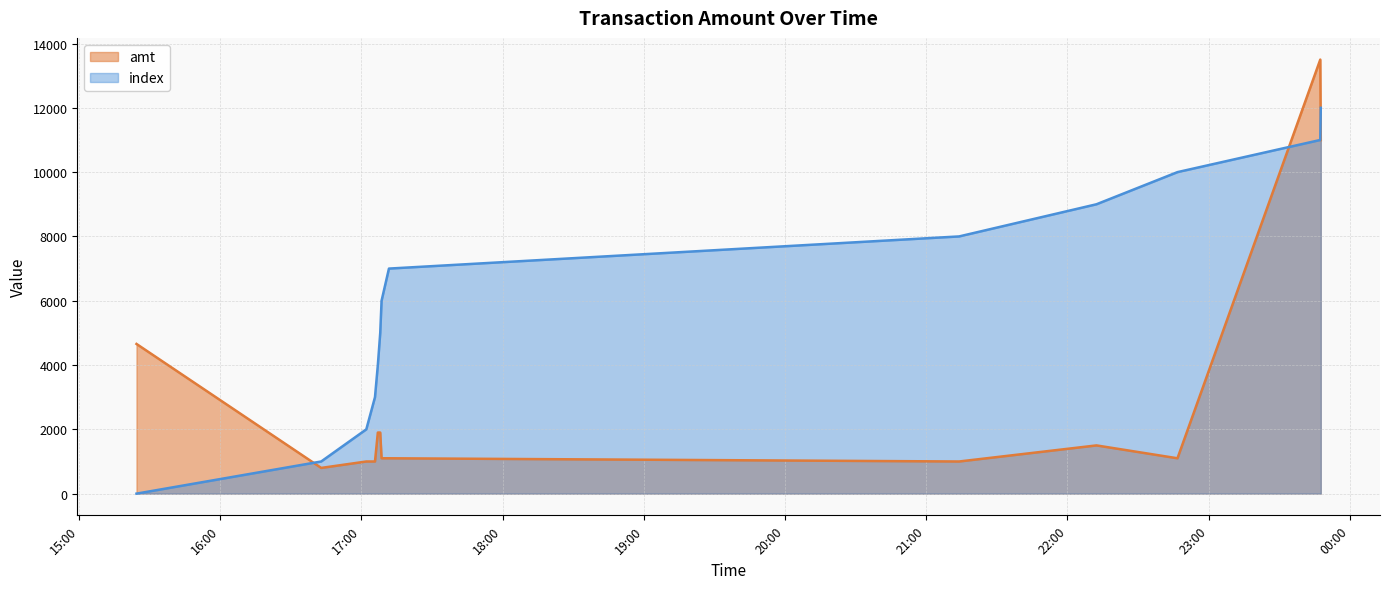

The amt series shows 1790 at 2023-09-11 17:08:37. True or false?

False